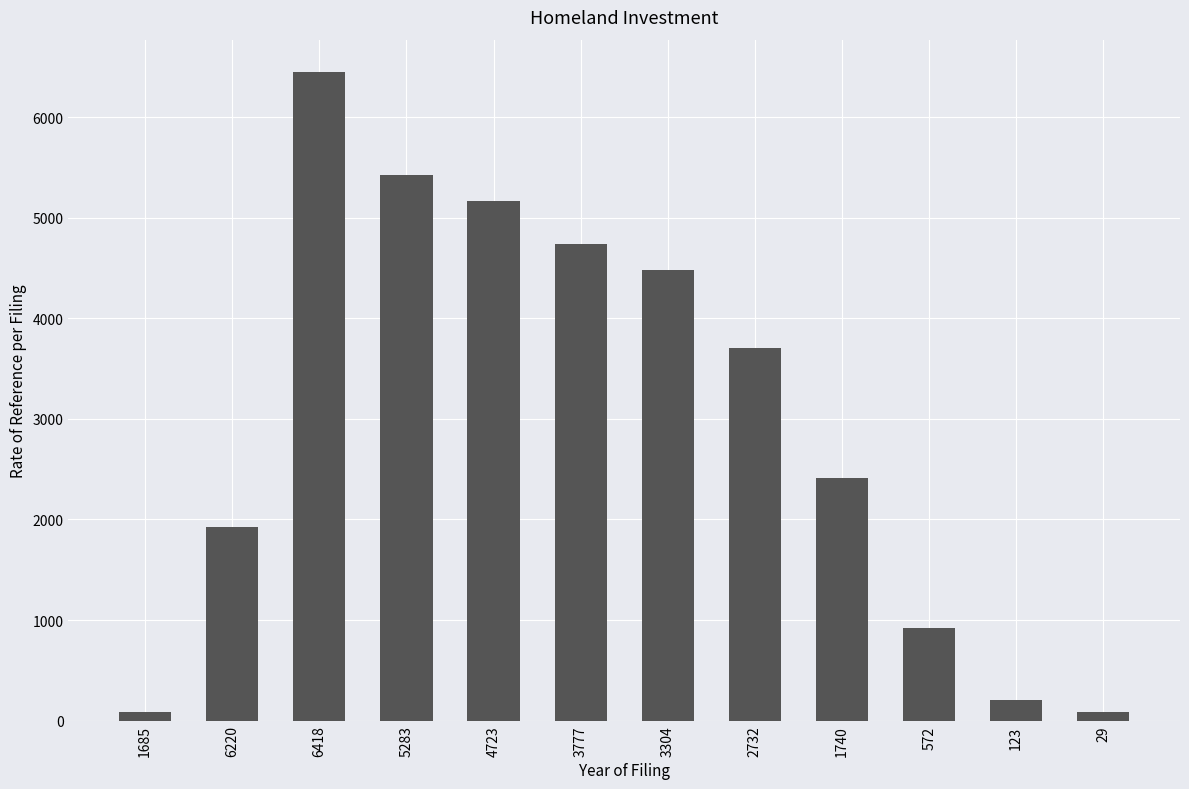

What position from the left is 29?

12